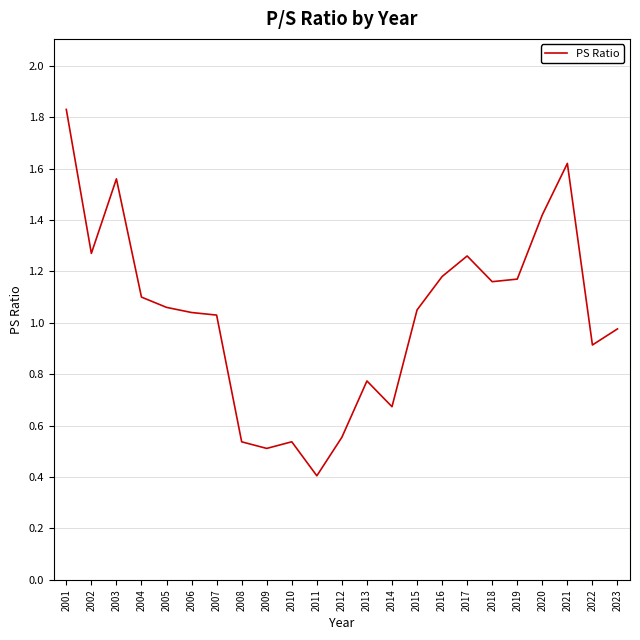

At which category does the data reach its first local valley?

2002